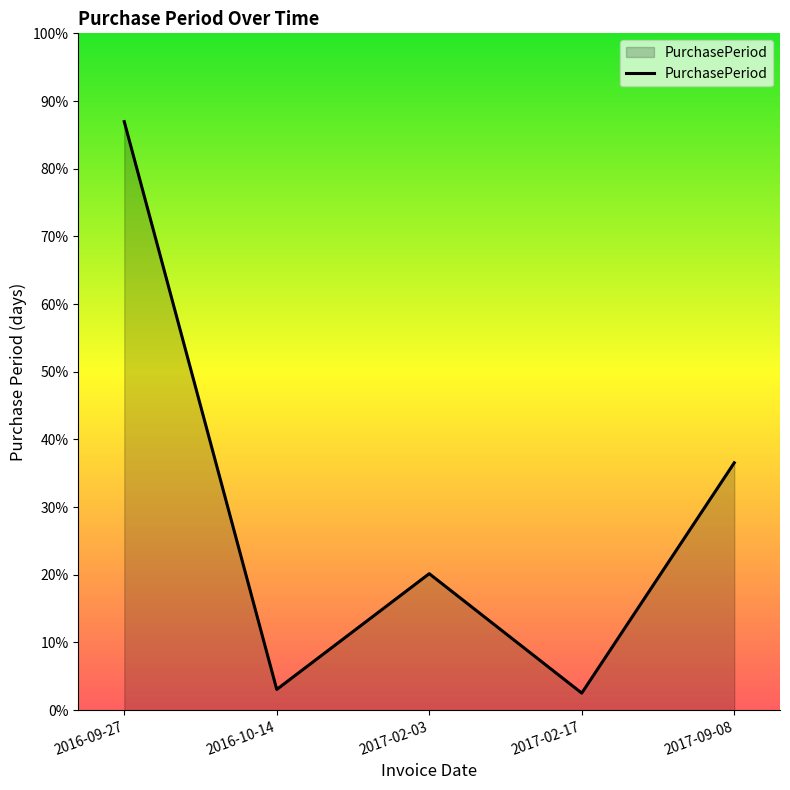

Where is the first local maximum?

2017-02-03